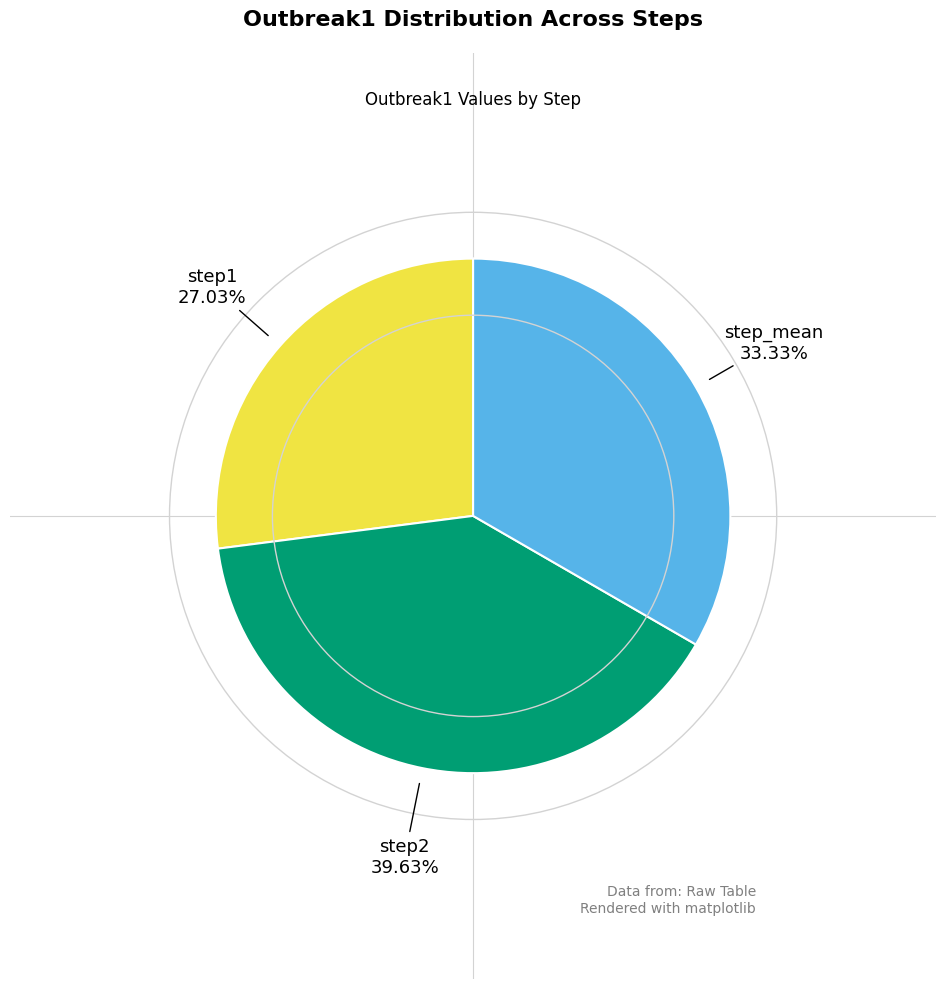

Is it true that step2 is 28% of the pie?

False